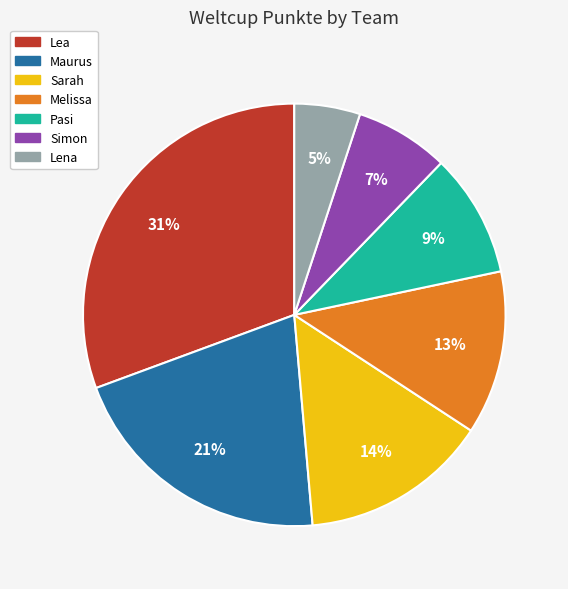

Rank the categories by value from lowest to highest.

Lena, Simon, Pasi, Melissa, Sarah, Maurus, Lea